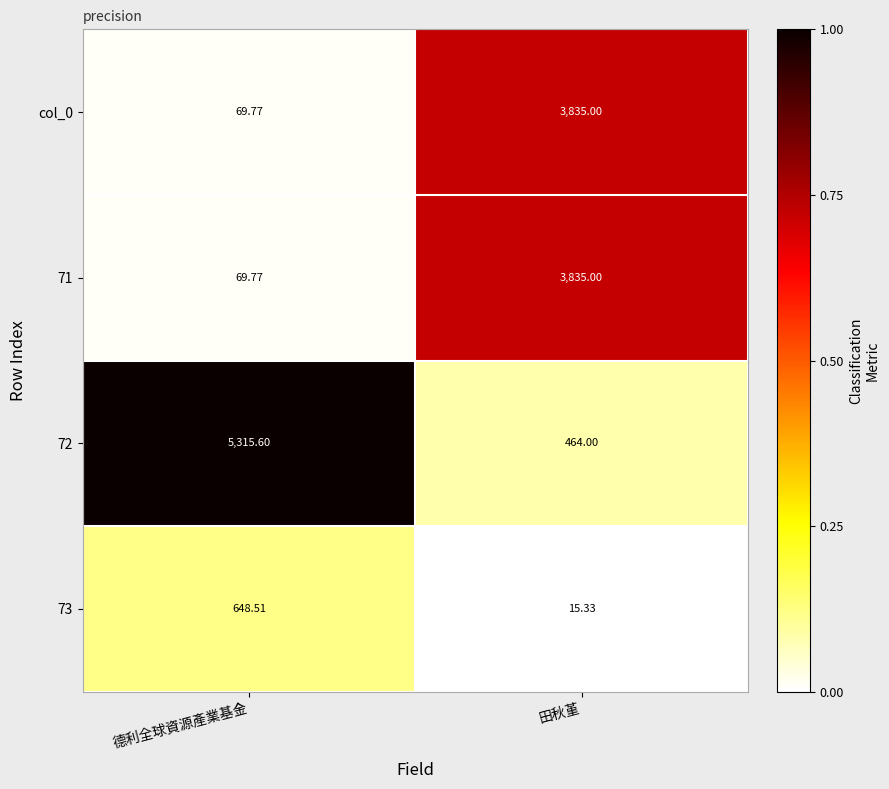

What is the difference between the highest and lowest values at 德利全球資源產業基金?

5245.8